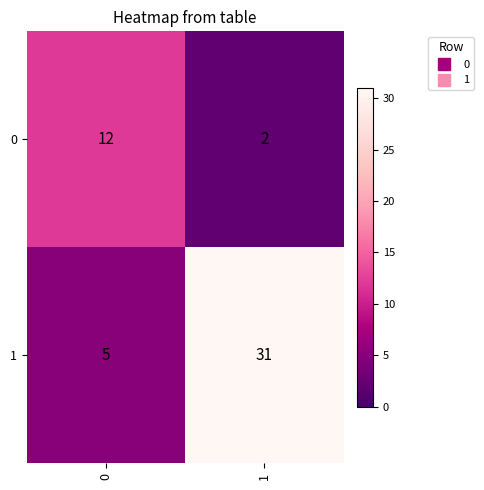

What is the difference between the maximum and minimum values in the 0 series?

10